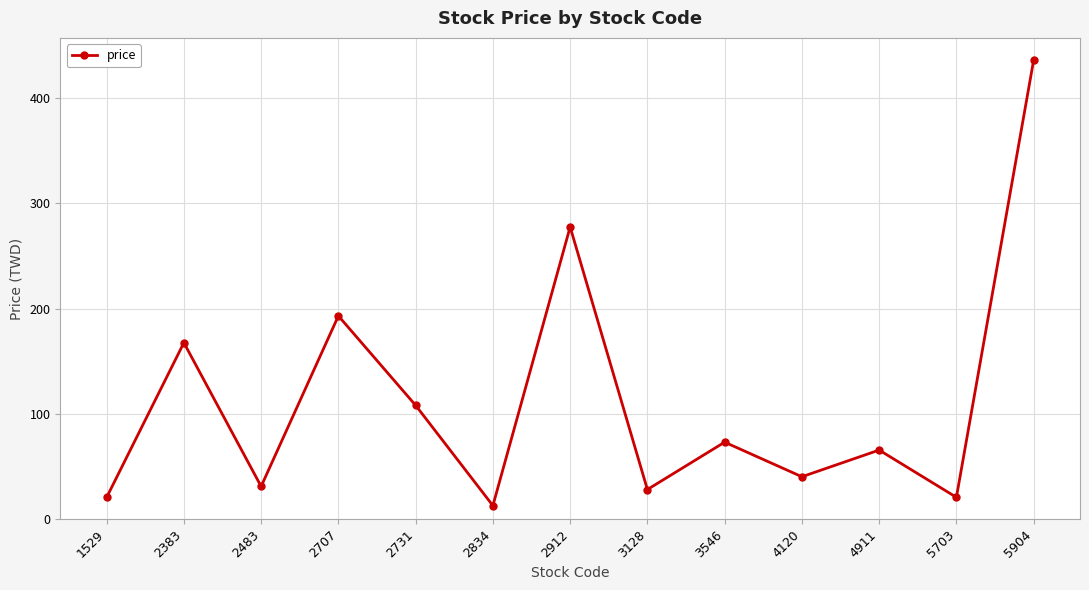

What is the difference between the values at 2383 and 5703?

146.9